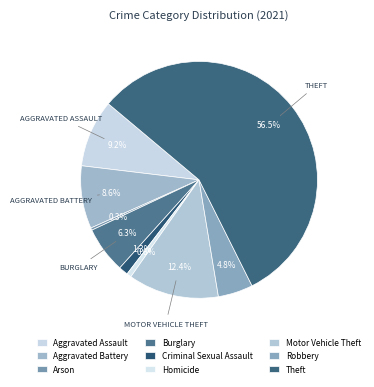

What is the change in value from Homicide to Theft?

+176